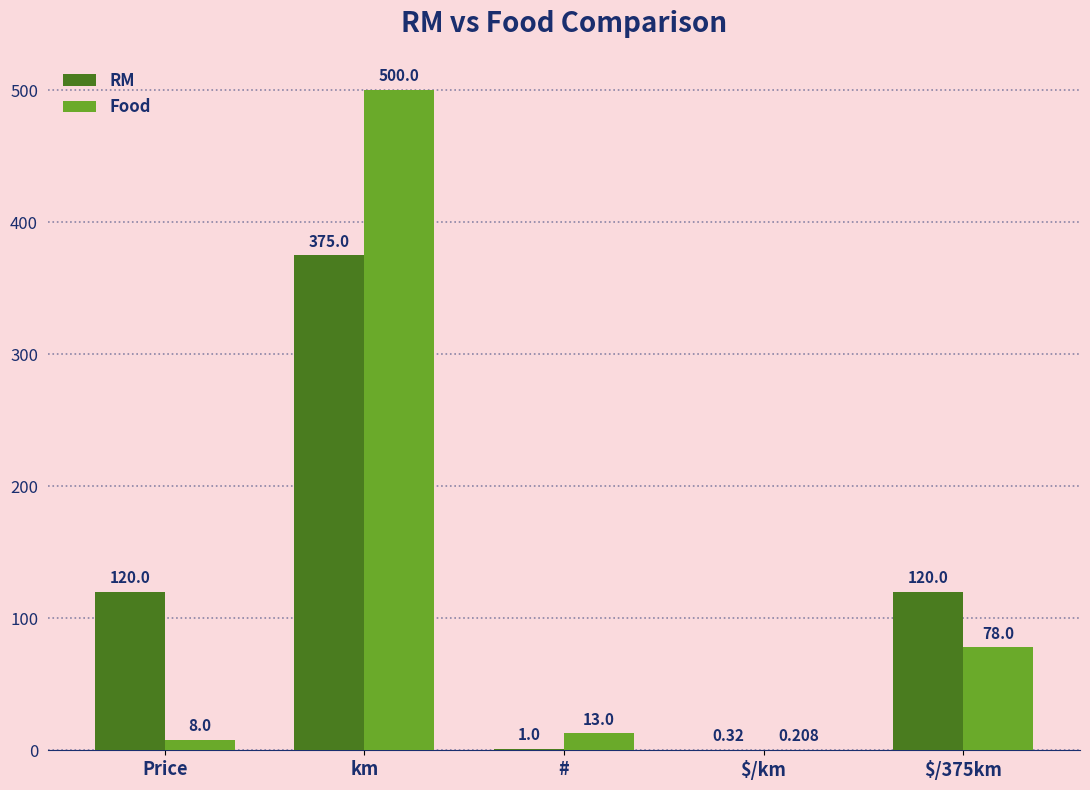

Does the chart contain stacked bars?

No